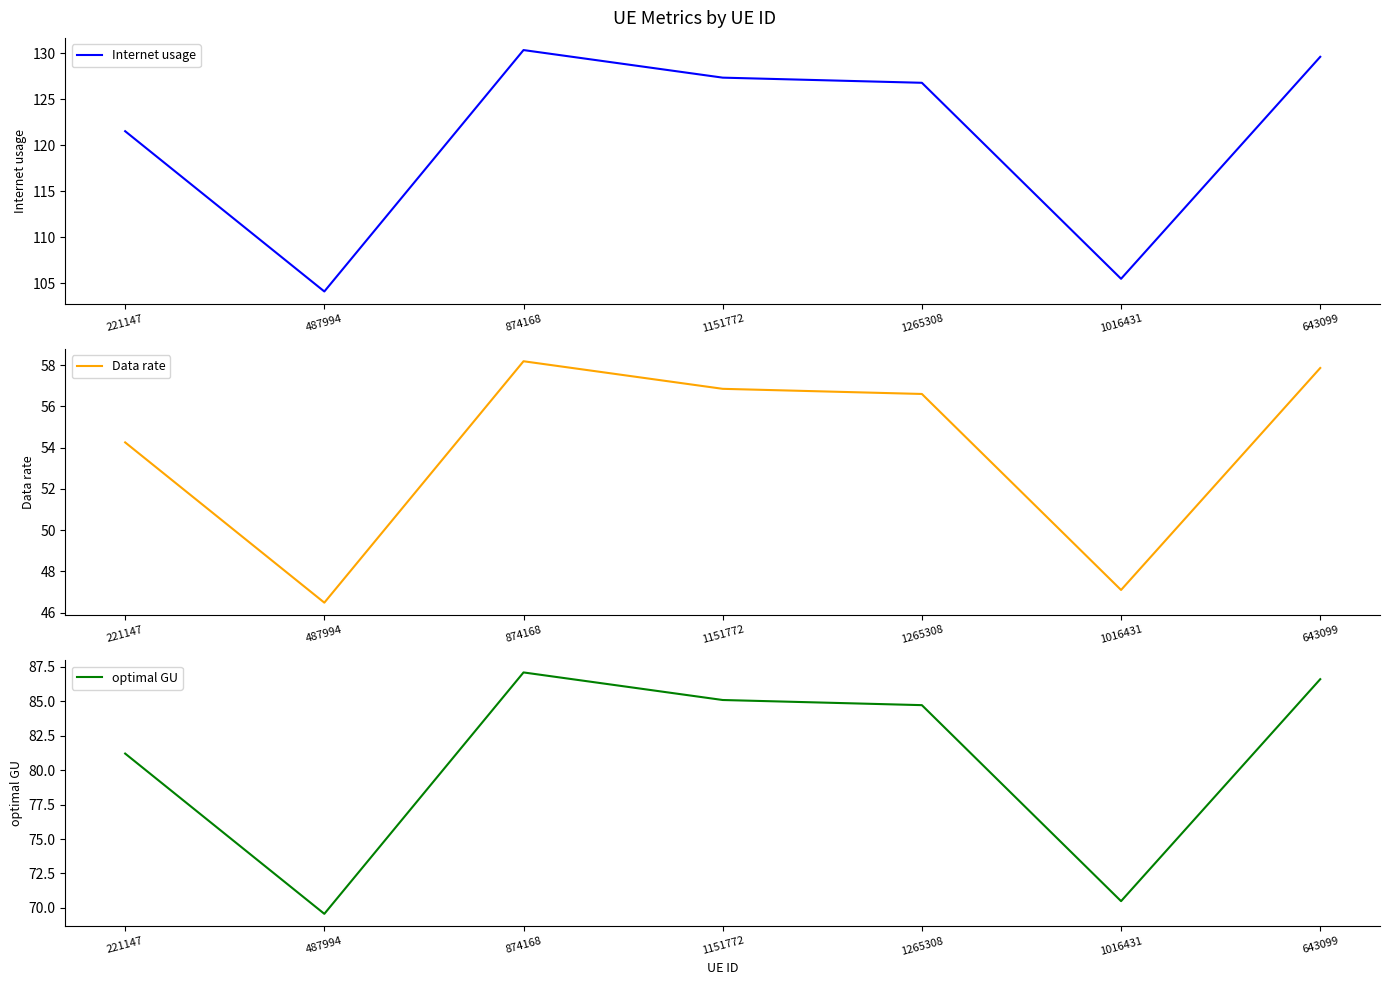

Which category has the lowest value across all series?

487994